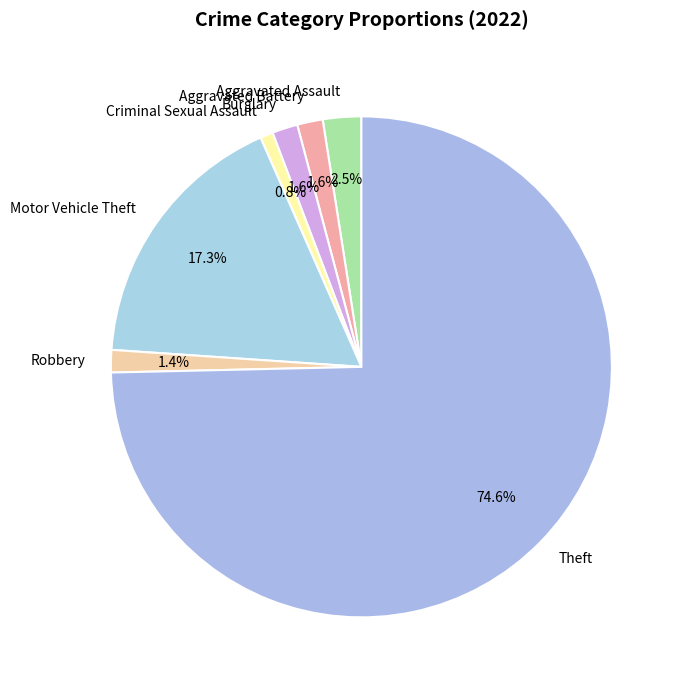

Which category has the smallest portion of the pie?

Criminal Sexual Assault